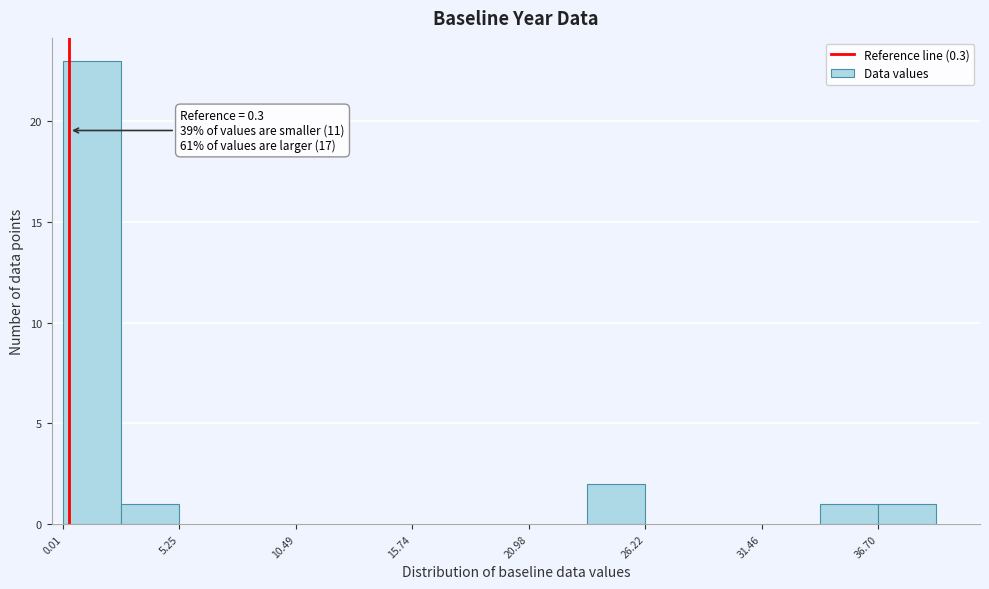

Read against the x-axis, roughly where is the centre of the tallest bar?

1